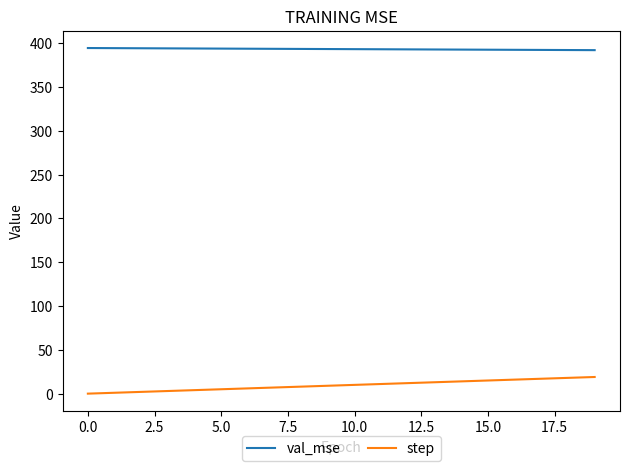

How many distinct data groups are displayed?

2